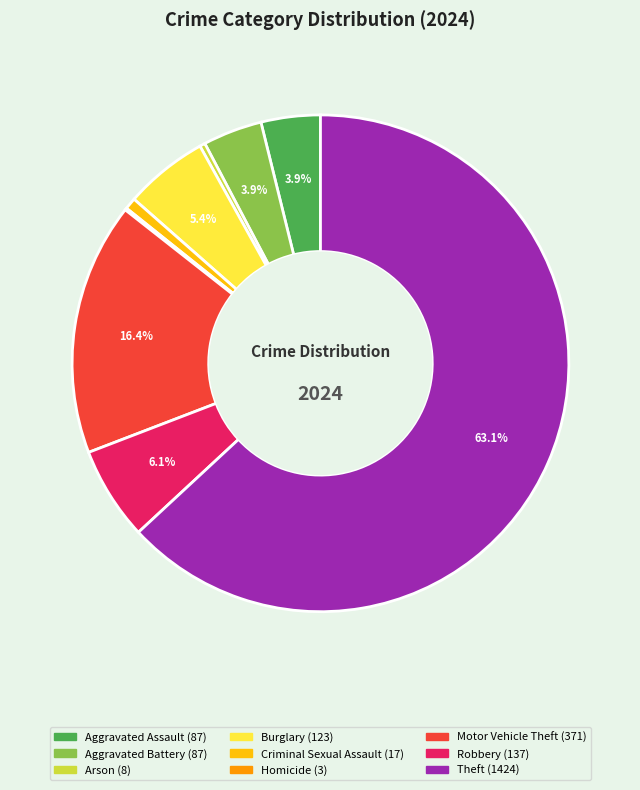

Which category has the biggest portion of the pie?

Theft